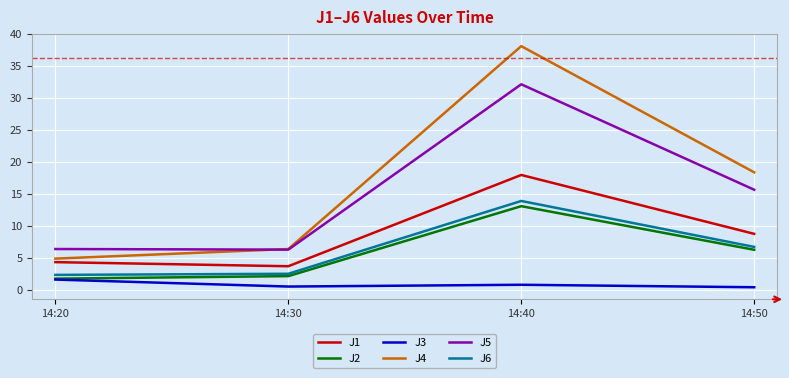

True or false: J5 and J2 intersect in this chart.

False